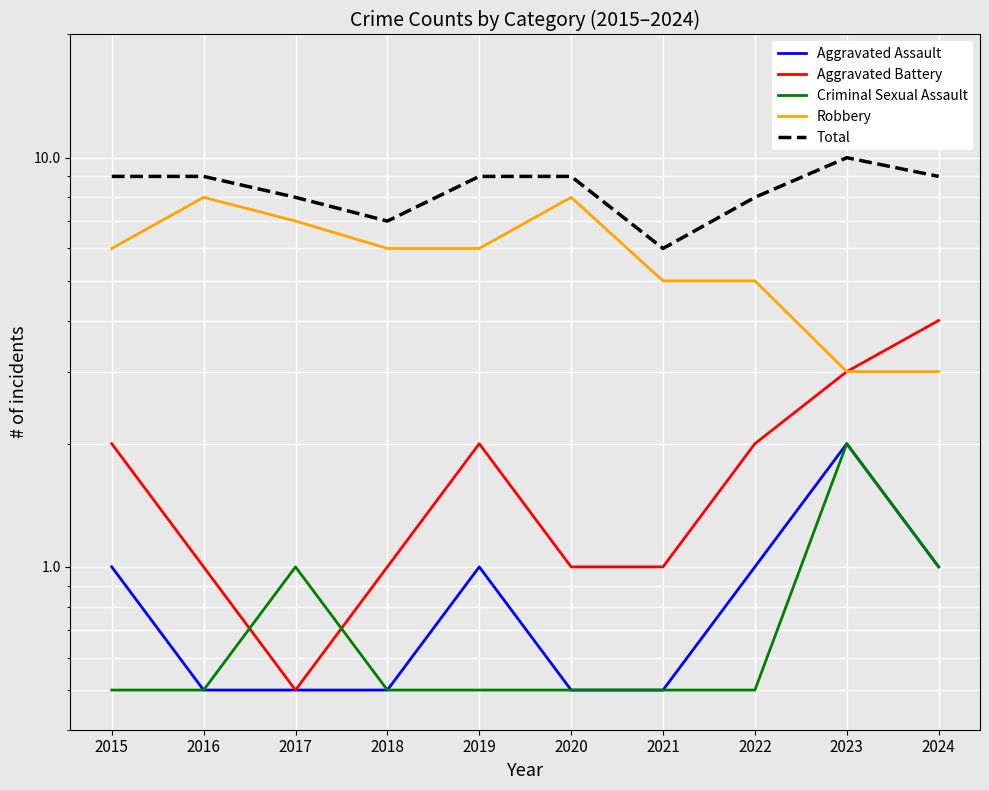

How many interior local peaks does the Total series have?

1